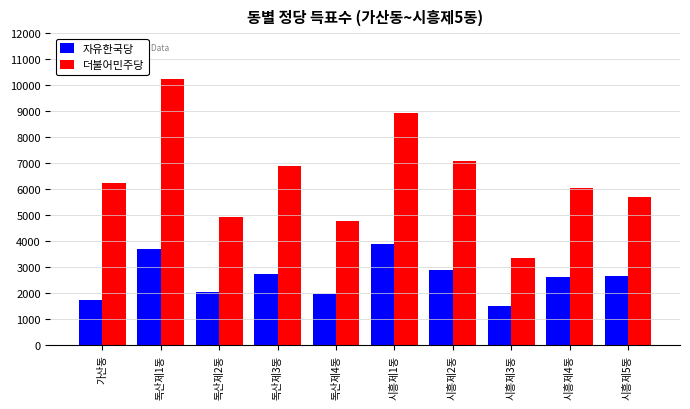

What is the sum of all 더불어민주당 values?

64183